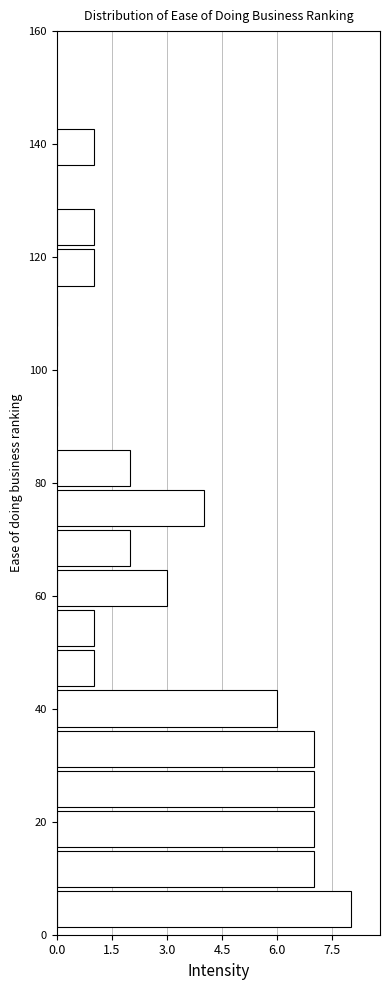

Read against the y-axis, roughly where is the centre of the longest bar?

4